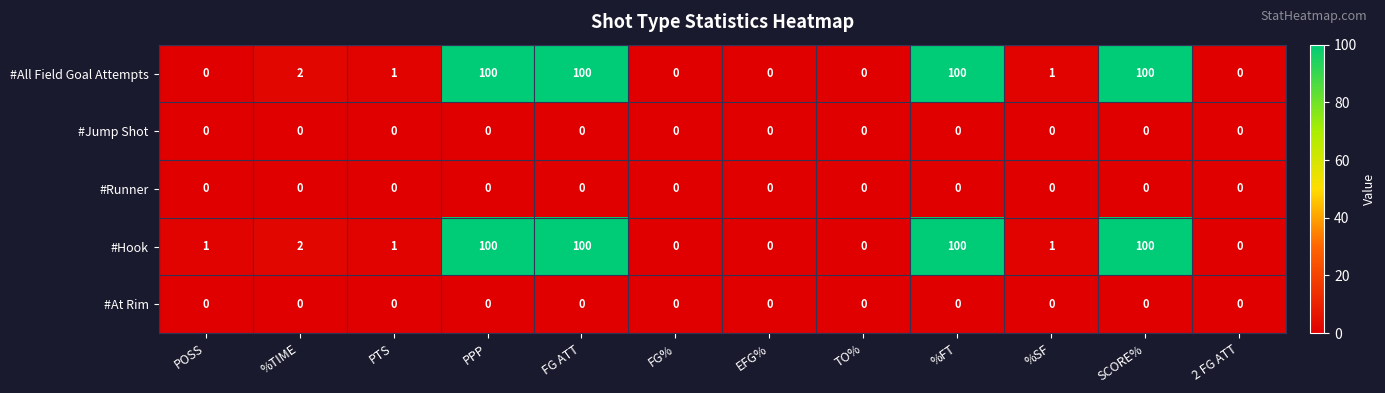

What is the maximum value shown in the chart?

100